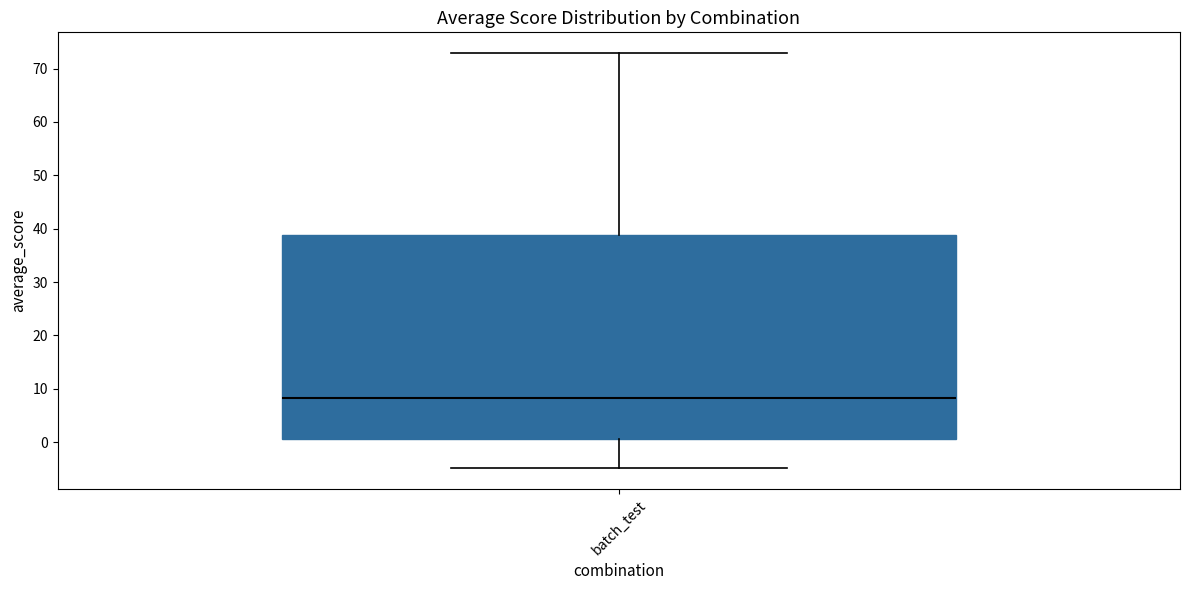

Where does the lower whisker of the box for batch_test end on the y-axis? The values are not printed on the chart, so give them approximately, as read against the axis.

-5